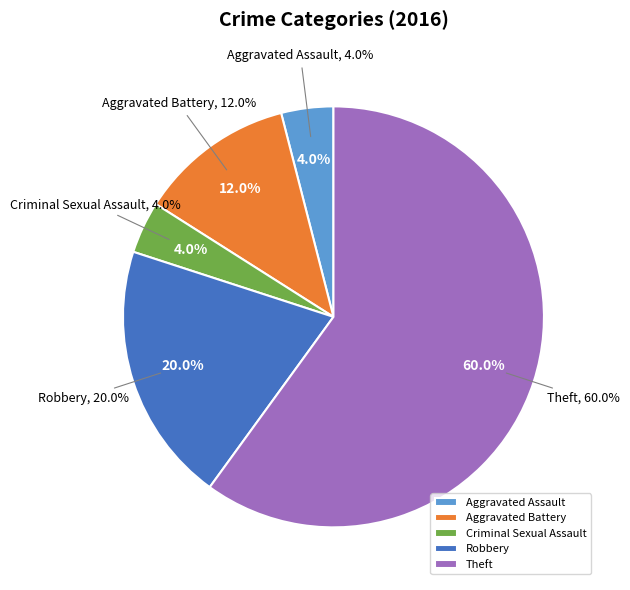

How many segments does this pie chart have?

5